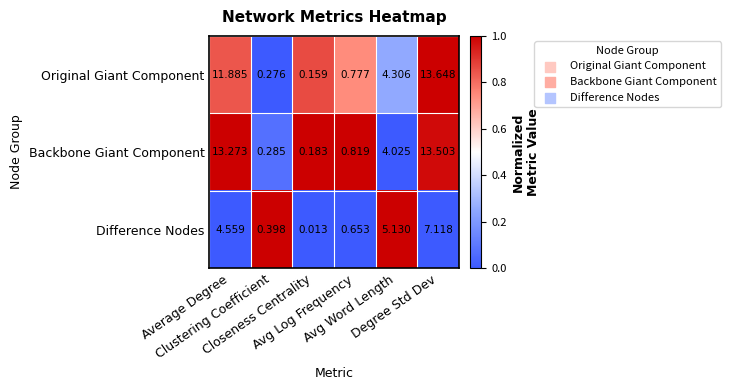

Which series has the largest total across all categories?

Backbone Giant Component